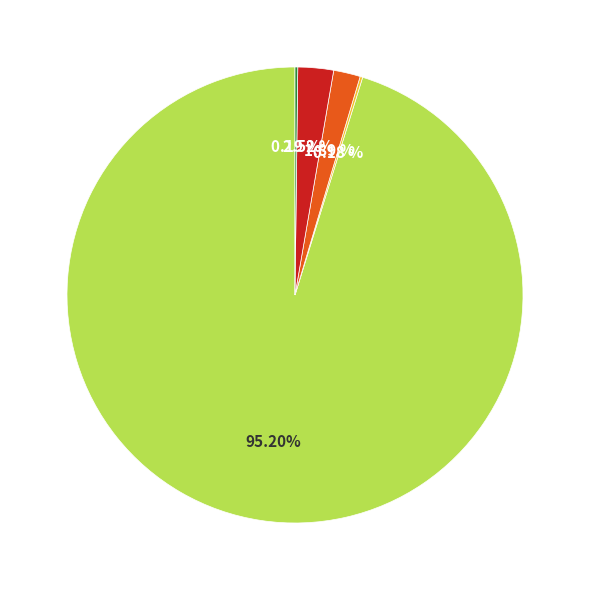

Does any single category account for the majority?

Yes